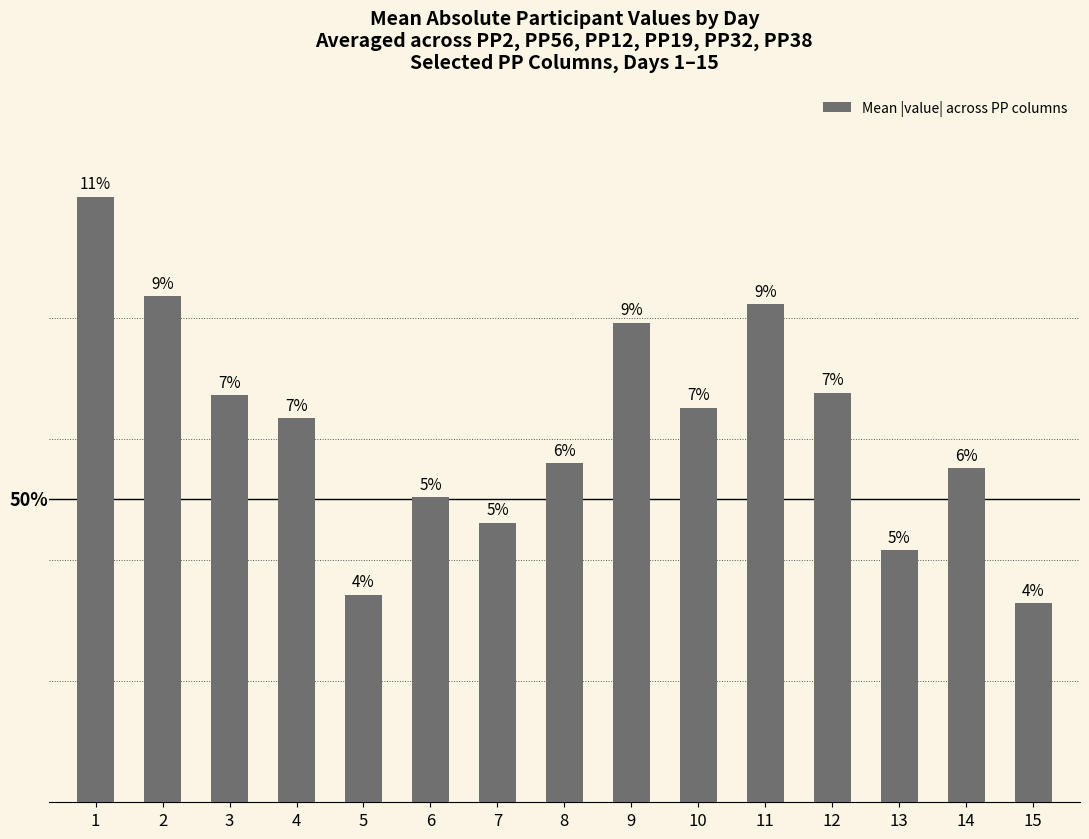

Reading left to right, transcribe all the data shown in this chart.

1=0.7	2=0.6	3=0.5	4=0.5	5=0.2	6=0.4	7=0.3	8=0.4	9=0.6	10=0.5	11=0.6	12=0.5	13=0.3	14=0.4	15=0.2